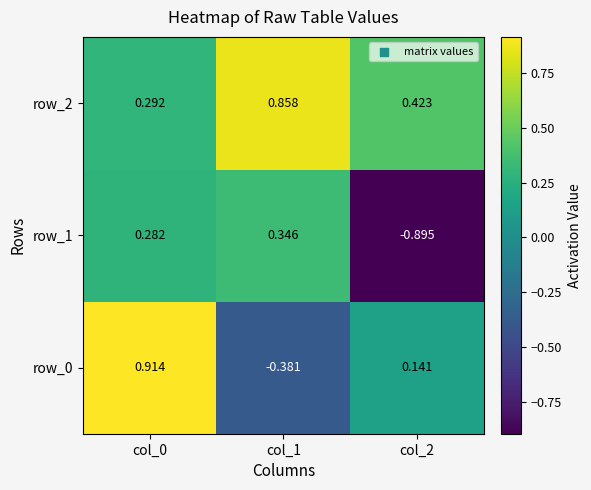

At which category is the sum across all series the highest?

col_0